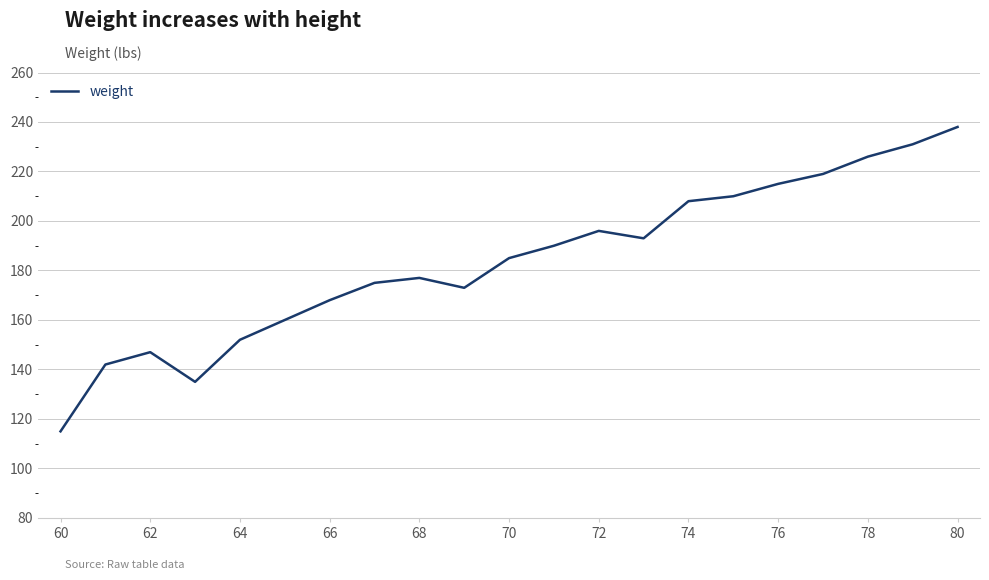

What is the difference between the maximum and minimum values?

123